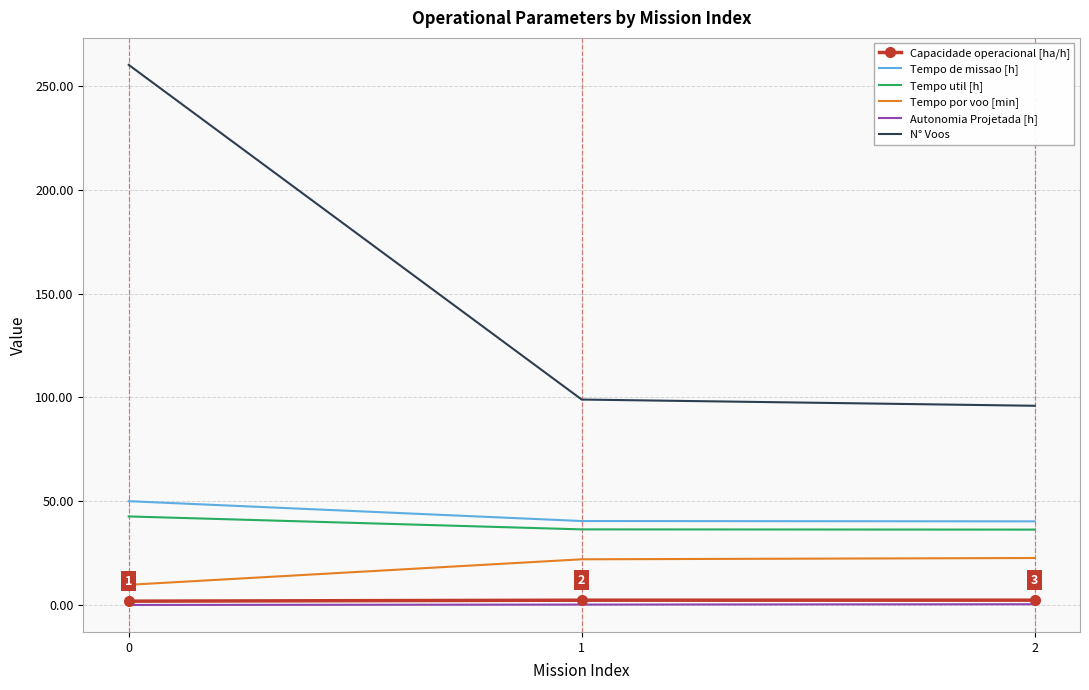

What is the maximum value for Tempo util [h]?

42.8